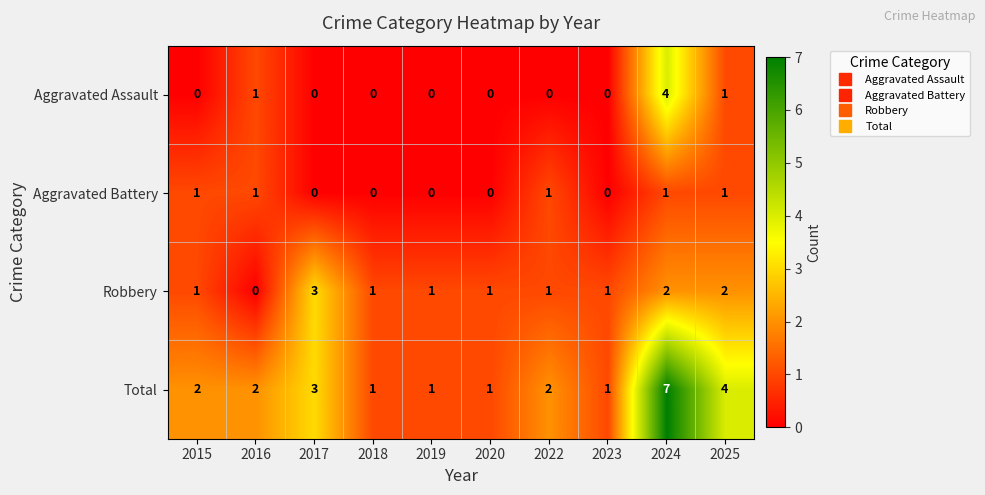

At how many categories does at least one series exceed 5?

1